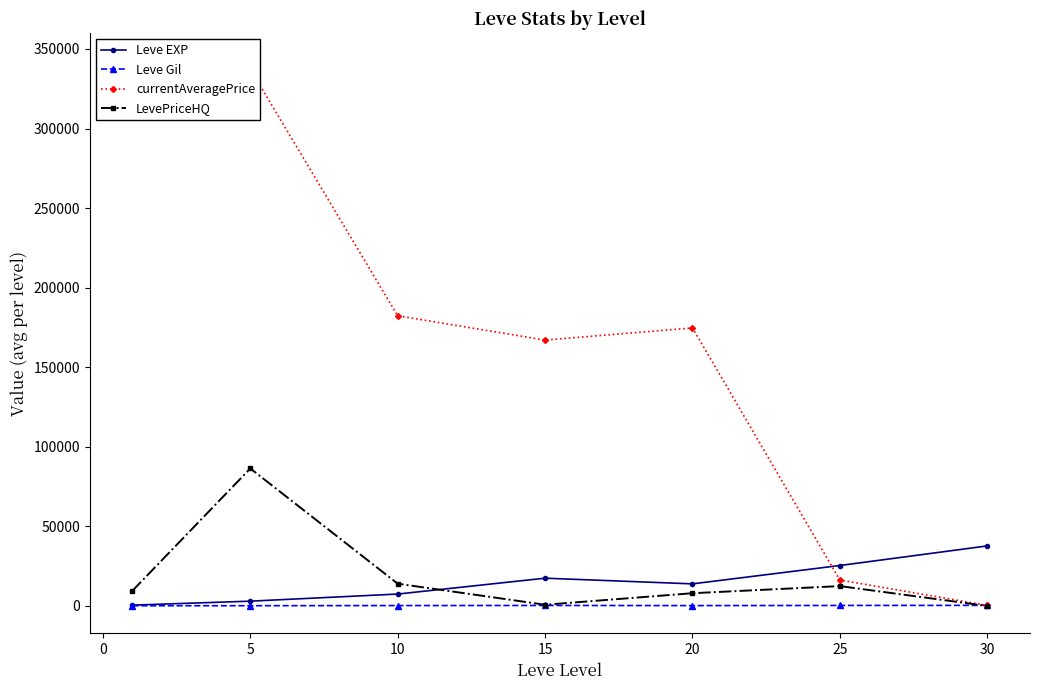

What is the highest value of the Leve EXP series?

37715.0